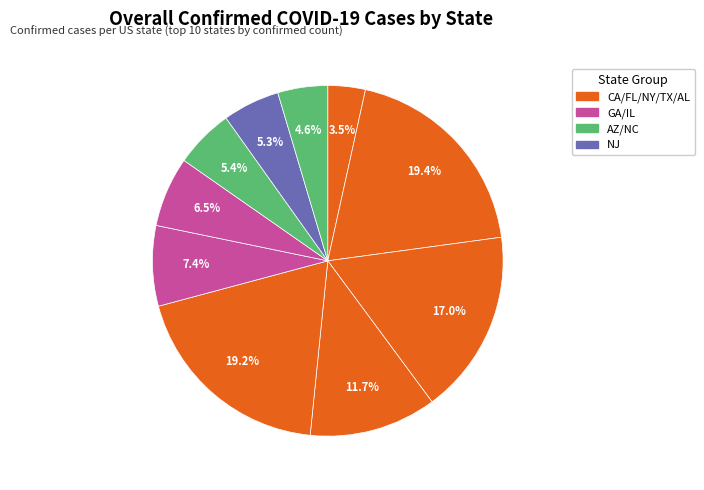

Rank the categories by value from highest to lowest.

California, Texas, Florida, New York, Georgia, Illinois, Arizona, New Jersey, North Carolina, Alabama